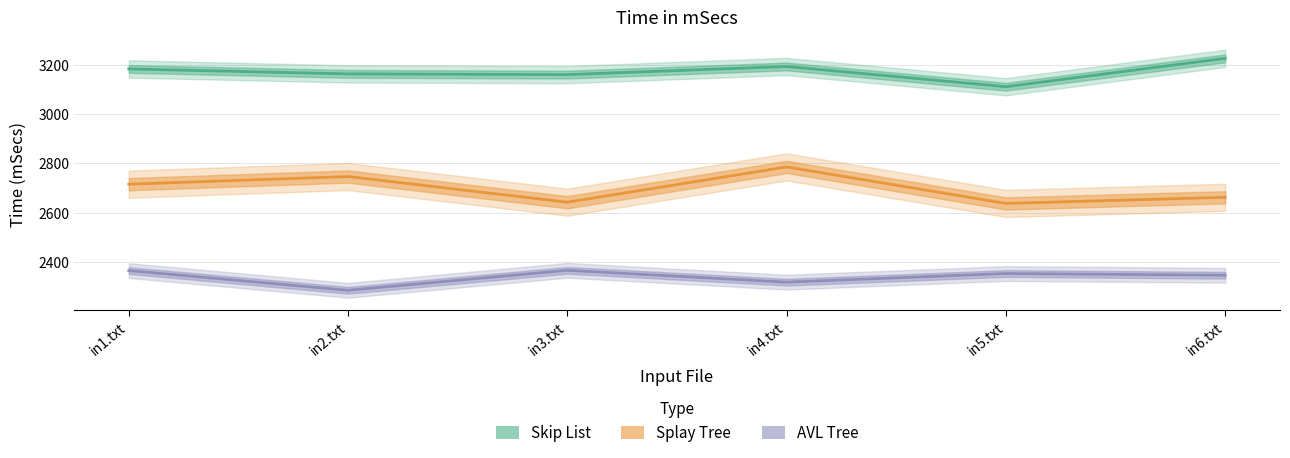

List the labels in order of Splay Tree value, largest first.

in4.txt, in2.txt, in1.txt, in6.txt, in3.txt, in5.txt